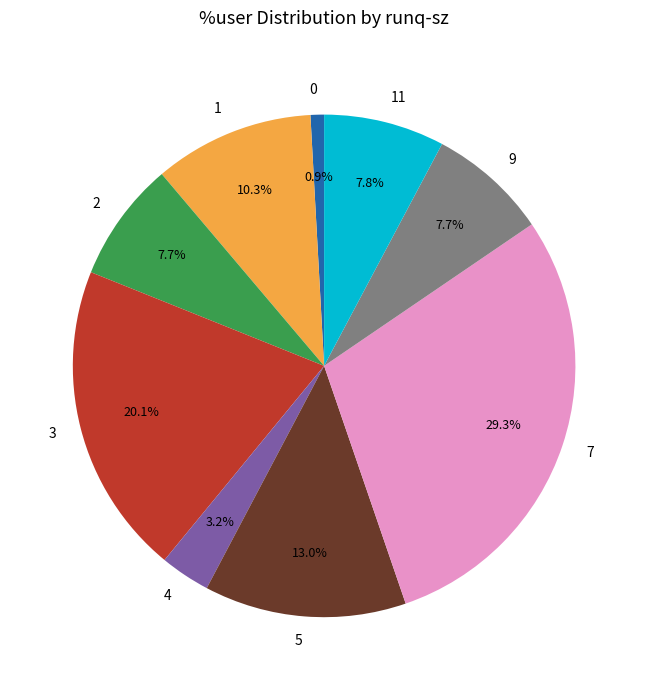

To the nearest percent, what percentage of the pie is 4?

3%